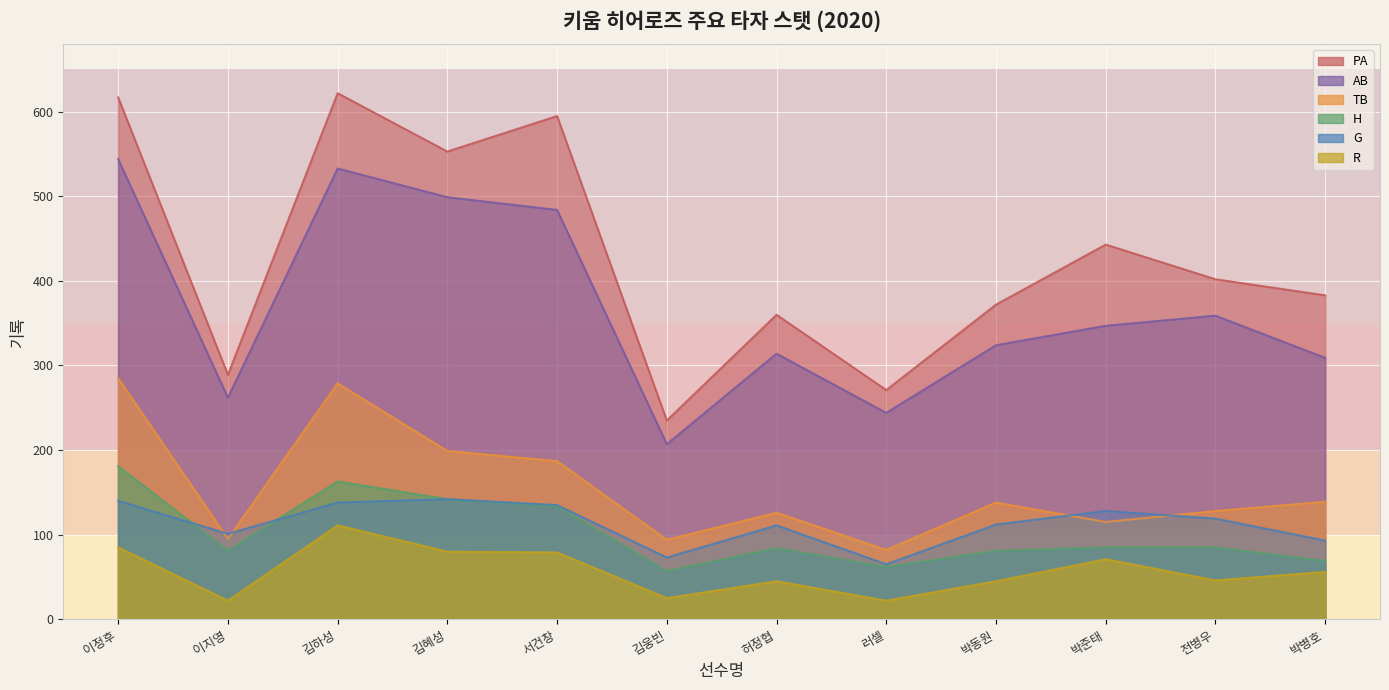

Does the chart display data point markers on the line(s)?

No